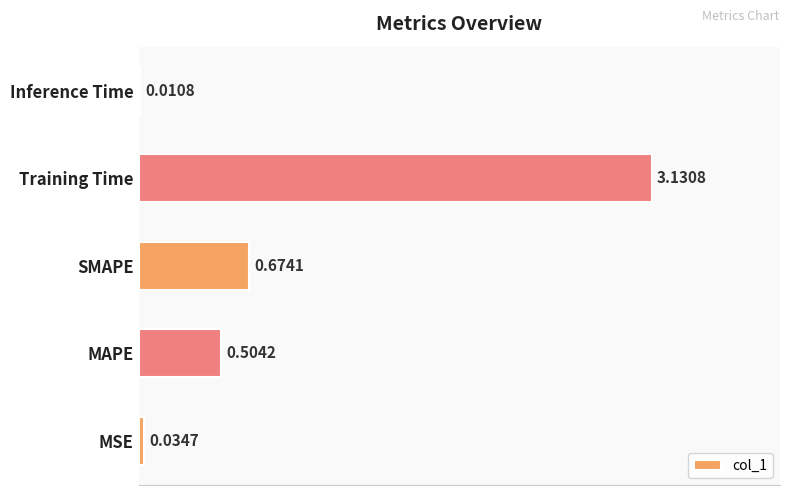

At which label is the value closest to 1?

SMAPE